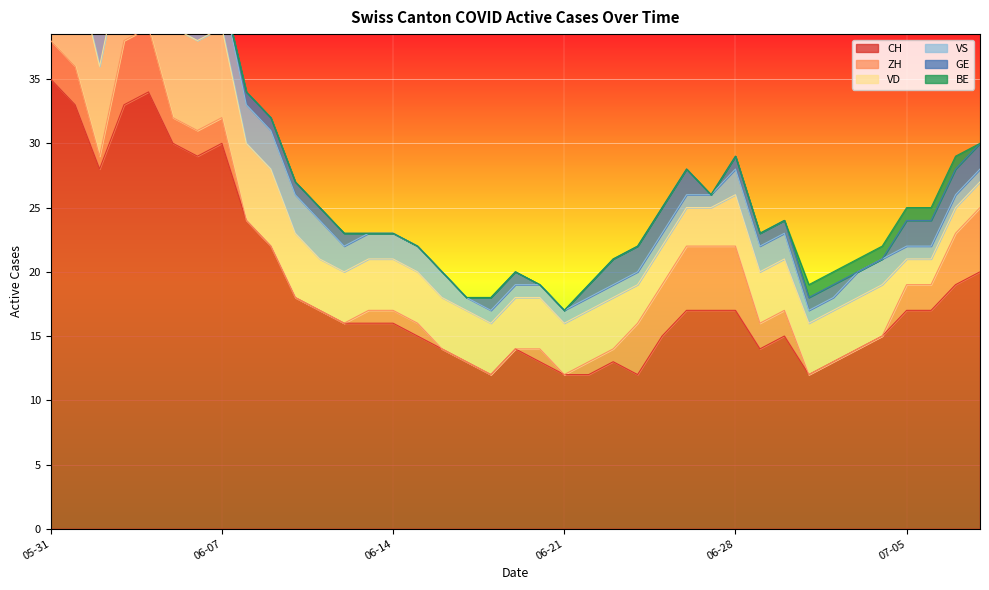

What is the sum of all VD values?

175